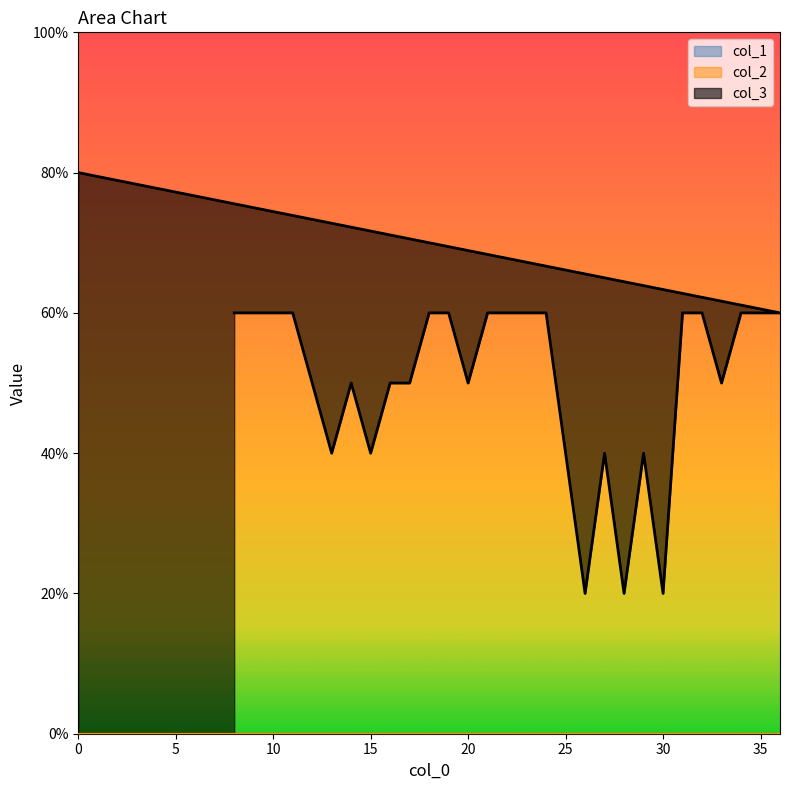

Is the value of col_3 at 34 greater than the value of col_1 at 20?

Yes